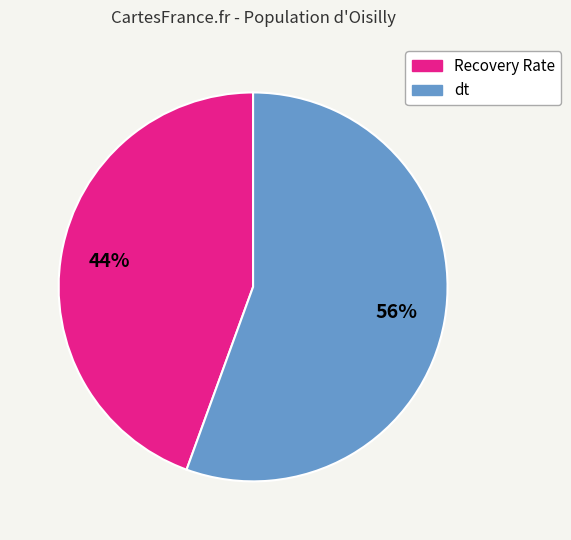

Between dt and Recovery Rate, which is larger?

dt